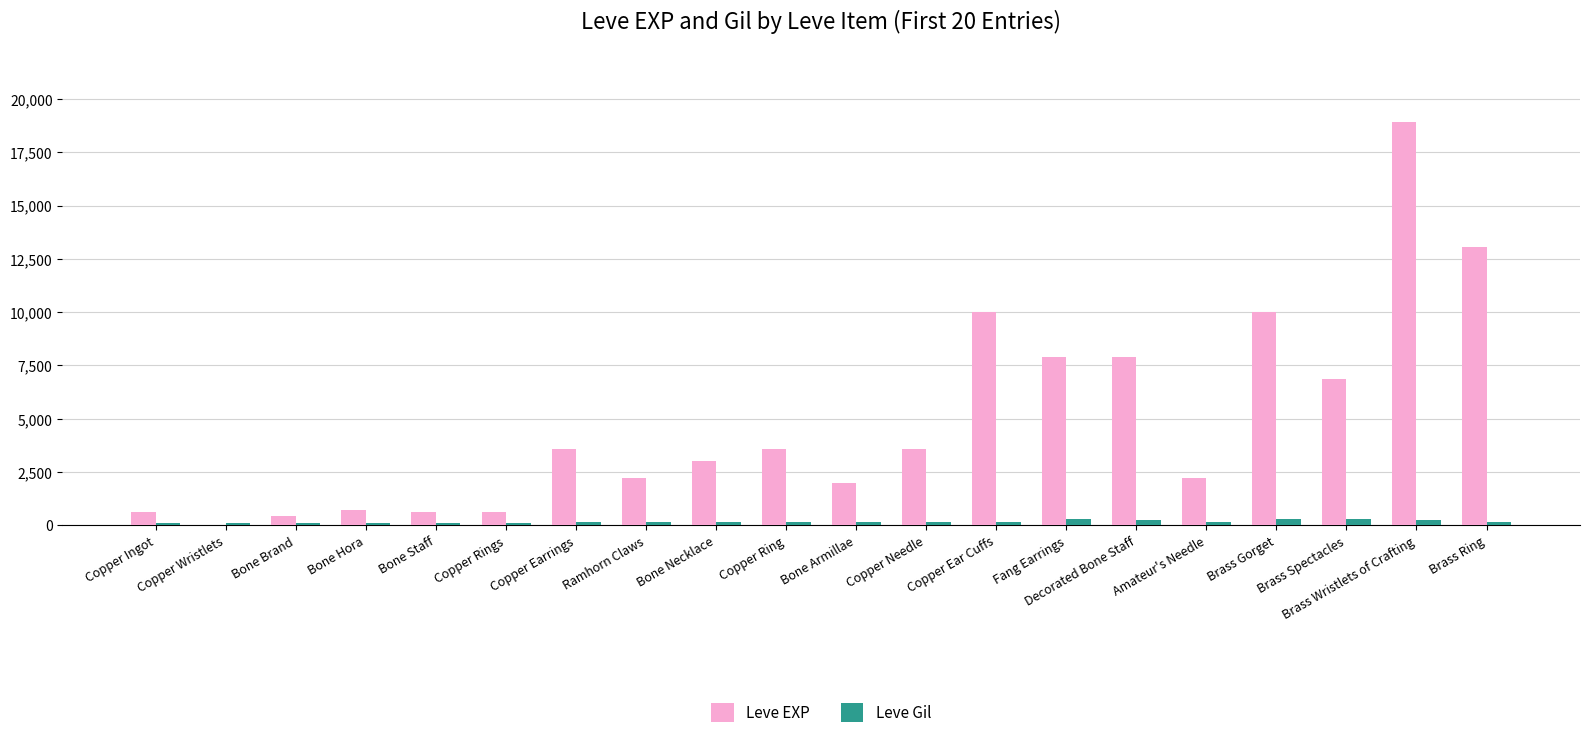

What is the sum of all Leve EXP values?

97911